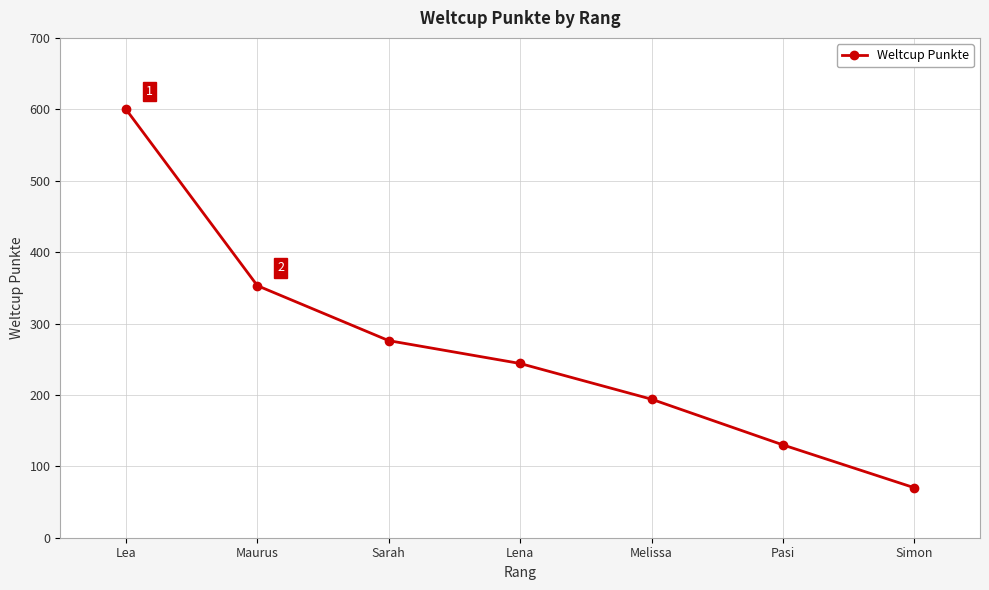

At which category does the chart reach its peak across all series?

Lea